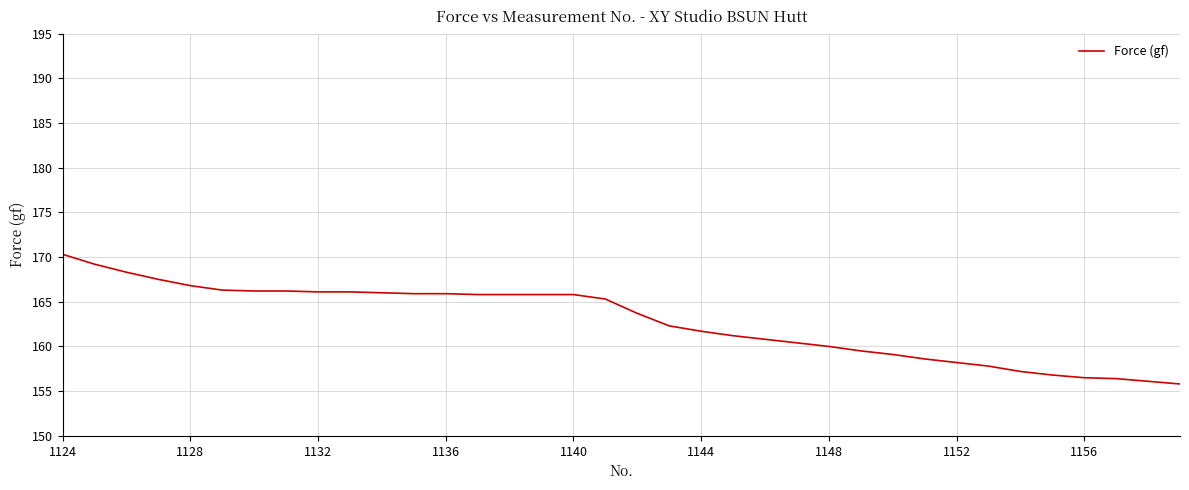

What is the difference between the maximum and minimum values?

14.5